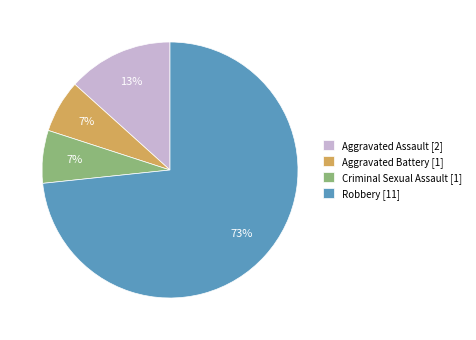

What is the largest slice in the pie chart?

Robbery